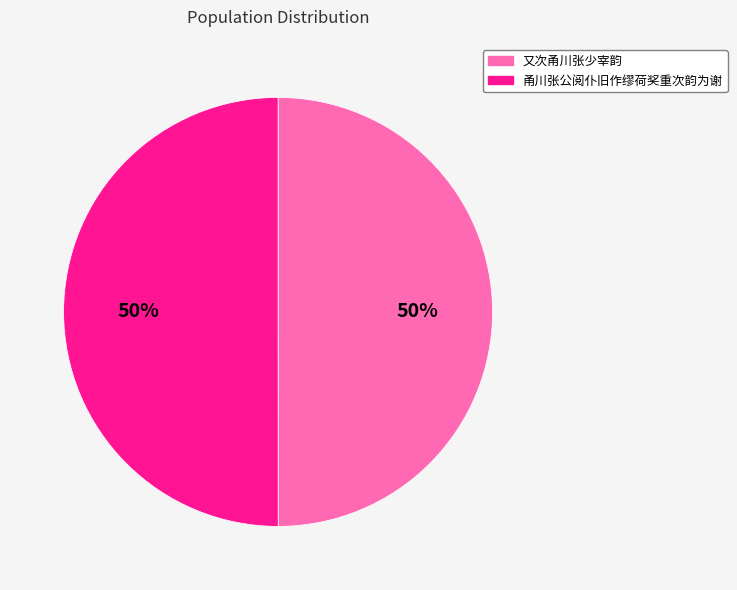

To the nearest percent, what is the average slice percentage?

50%